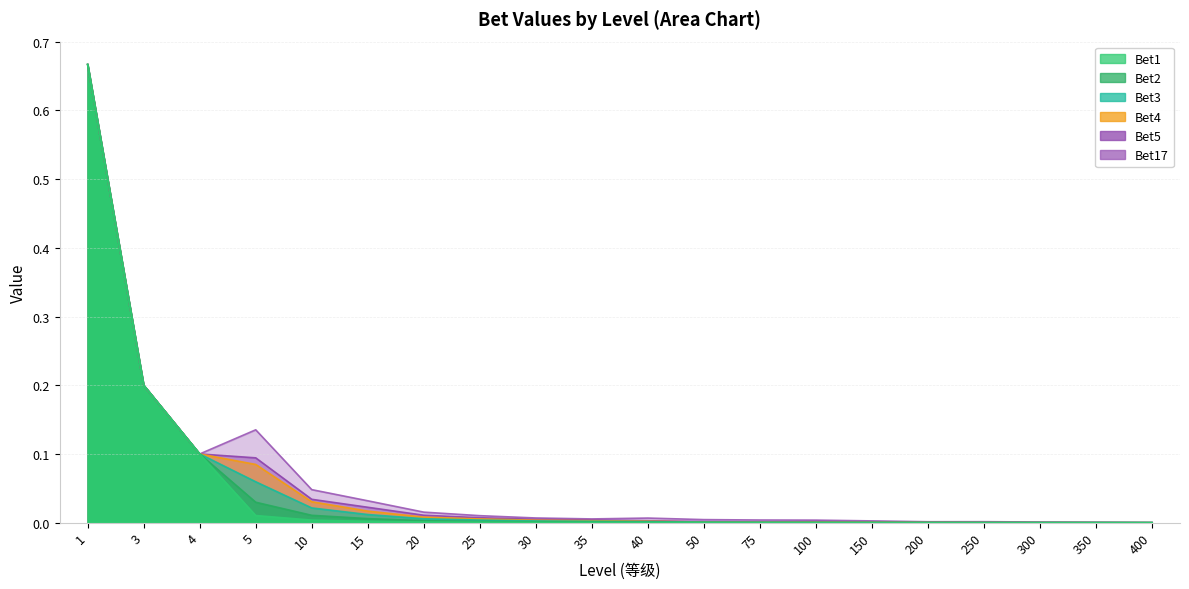

How many interior local valleys does the Bet4 series have?

1